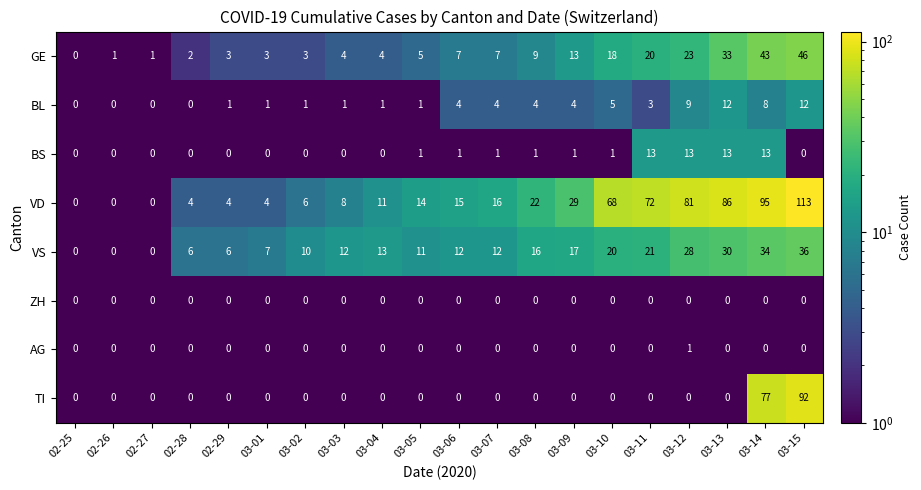

What is the difference between the maximum and minimum values in the BL series?

12